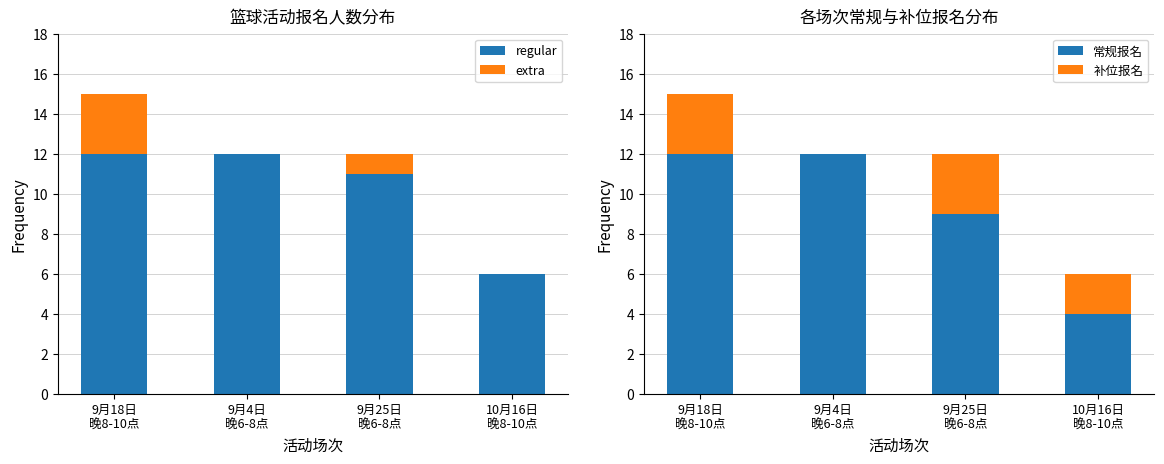

Which series has the largest range (max minus min)?

常规报名